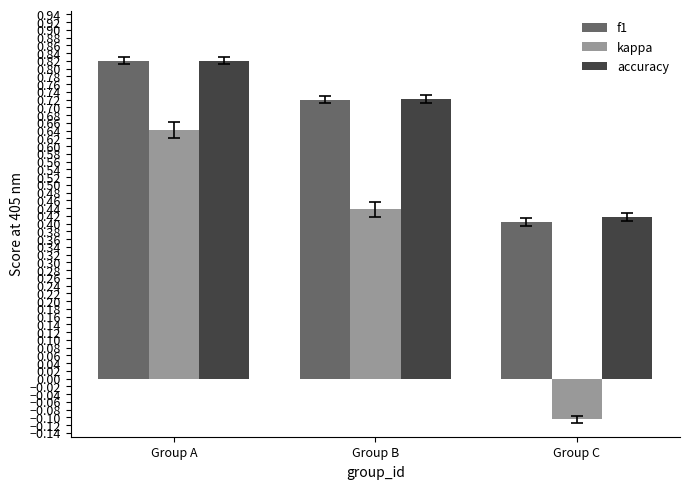

List the labels in order of kappa value, smallest first.

Group C, Group B, Group A